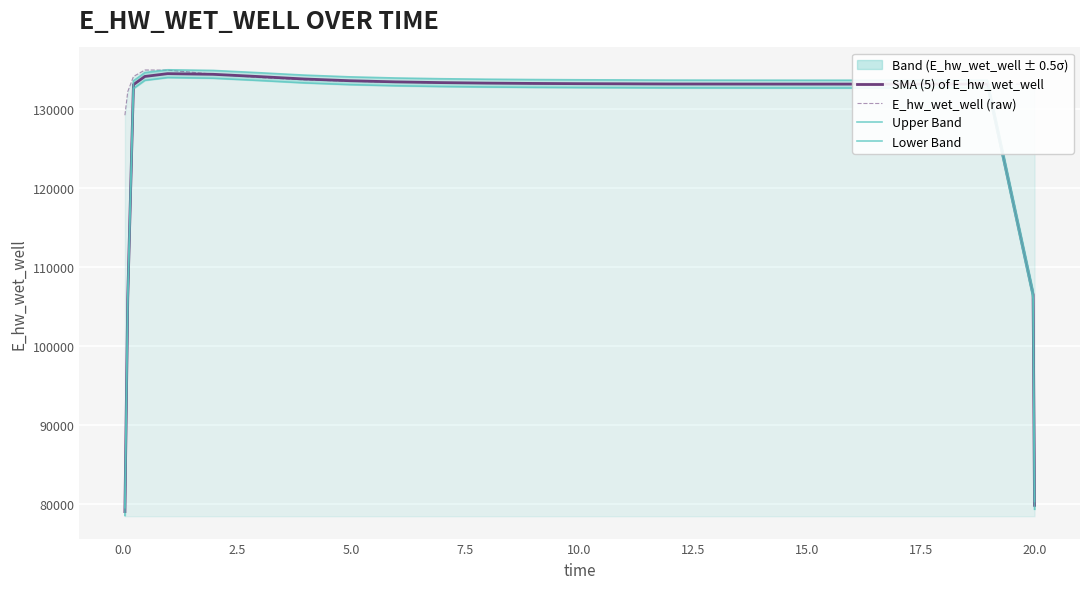

True or false: SMA (5) of E_hw_wet_well has more than 1 interior local peaks.

True